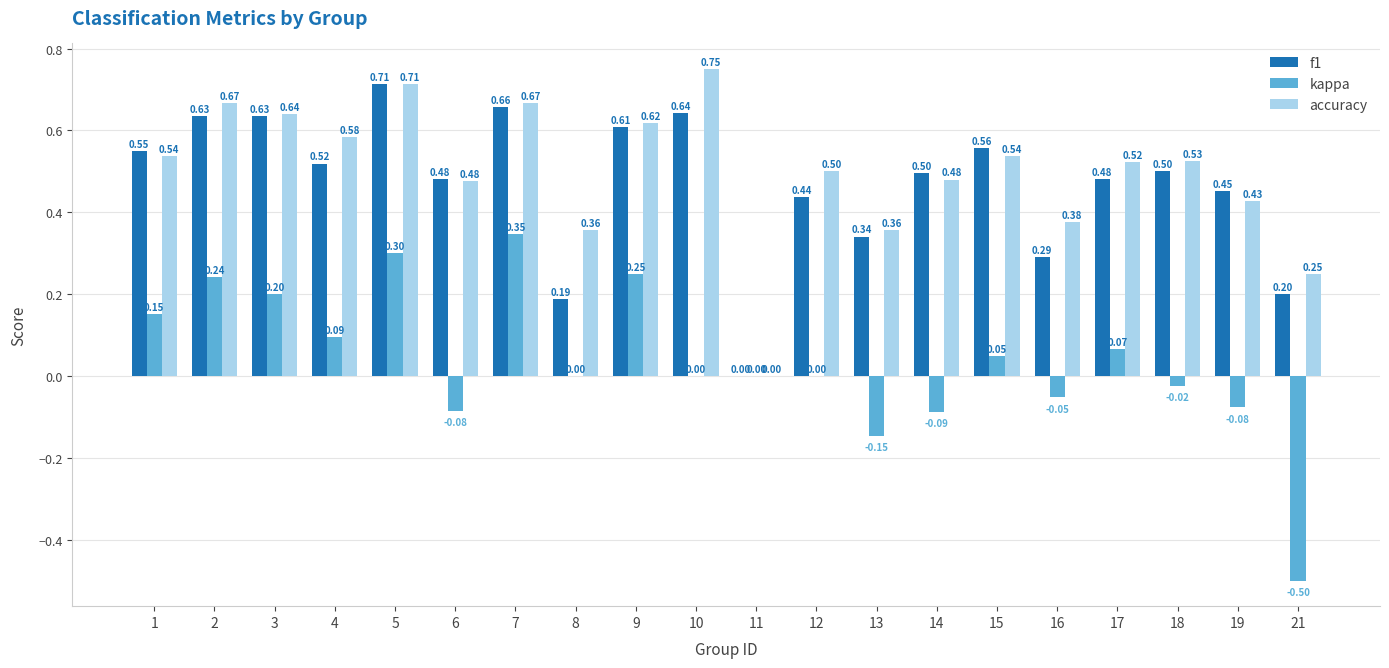

Does the chart contain stacked bars?

No